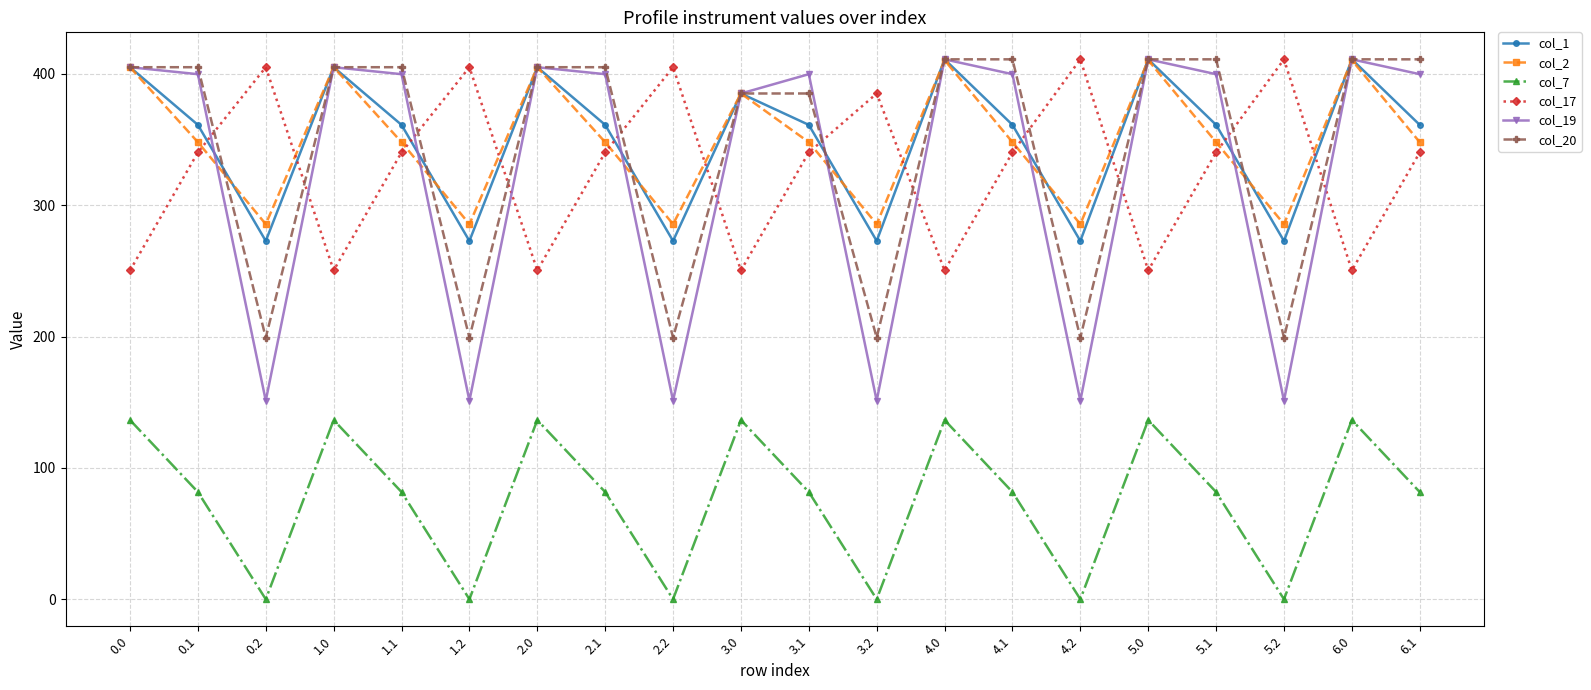

At how many categories does at least one series exceed 58?

20